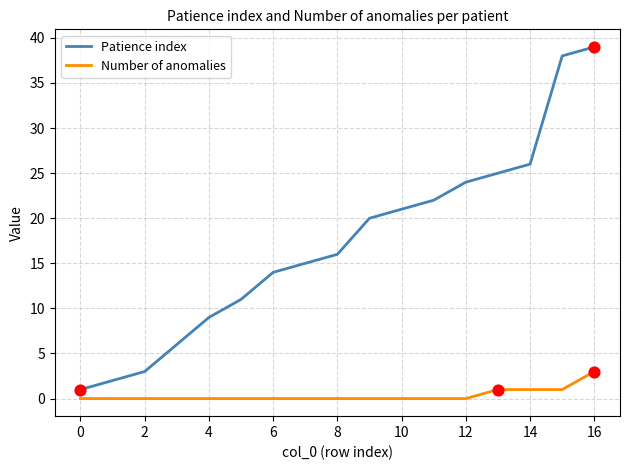

Which series has the largest total across all categories?

Patience index